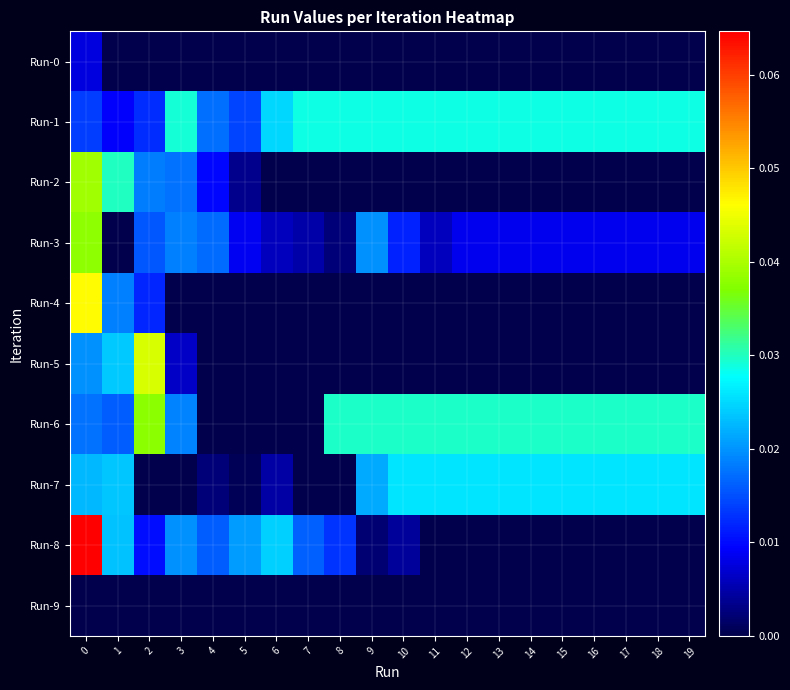

Reading left to right, list all the values displayed in this chart.

Run-0: 0=0.0	1=0.0	2=0.0	3=0.0	4=0.0	5=0.0	6=0.0	7=0.0	8=0.0	9=0.0	10=0.0	11=0.0	12=0.0	13=0.0	14=0.0	15=0.0	16=0.0	17=0.0	18=0.0	19=0.0
Run-1: 0=0.0	1=0.0	2=0.0	3=0.0	4=0.0	5=0.0	6=0.0	7=0.0	8=0.0	9=0.0	10=0.0	11=0.0	12=0.0	13=0.0	14=0.0	15=0.0	16=0.0	17=0.0	18=0.0	19=0.0
Run-2: 0=0.0	1=0.0	2=0.0	3=0.0	4=0.0	5=0.0	6=0.0	7=0.0	8=0.0	9=0.0	10=0.0	11=0.0	12=0.0	13=0.0	14=0.0	15=0.0	16=0.0	17=0.0	18=0.0	19=0.0
Run-3: 0=0.0	1=0.0	2=0.0	3=0.0	4=0.0	5=0.0	6=0.0	7=0.0	8=0.0	9=0.0	10=0.0	11=0.0	12=0.0	13=0.0	14=0.0	15=0.0	16=0.0	17=0.0	18=0.0	19=0.0
Run-4: 0=0.0	1=0.0	2=0.0	3=0.0	4=0.0	5=0.0	6=0.0	7=0.0	8=0.0	9=0.0	10=0.0	11=0.0	12=0.0	13=0.0	14=0.0	15=0.0	16=0.0	17=0.0	18=0.0	19=0.0
Run-5: 0=0.0	1=0.0	2=0.0	3=0.0	4=0.0	5=0.0	6=0.0	7=0.0	8=0.0	9=0.0	10=0.0	11=0.0	12=0.0	13=0.0	14=0.0	15=0.0	16=0.0	17=0.0	18=0.0	19=0.0
Run-6: 0=0.0	1=0.0	2=0.0	3=0.0	4=0.0	5=0.0	6=0.0	7=0.0	8=0.0	9=0.0	10=0.0	11=0.0	12=0.0	13=0.0	14=0.0	15=0.0	16=0.0	17=0.0	18=0.0	19=0.0
Run-7: 0=0.0	1=0.0	2=0.0	3=0.0	4=0.0	5=0.0	6=0.0	7=0.0	8=0.0	9=0.0	10=0.0	11=0.0	12=0.0	13=0.0	14=0.0	15=0.0	16=0.0	17=0.0	18=0.0	19=0.0
Run-8: 0=0.1	1=0.0	2=0.0	3=0.0	4=0.0	5=0.0	6=0.0	7=0.0	8=0.0	9=0.0	10=0.0	11=0.0	12=0.0	13=0.0	14=0.0	15=0.0	16=0.0	17=0.0	18=0.0	19=0.0
Run-9: 0=0.0	1=0.0	2=0.0	3=0.0	4=0.0	5=0.0	6=0.0	7=0.0	8=0.0	9=0.0	10=0.0	11=0.0	12=0.0	13=0.0	14=0.0	15=0.0	16=0.0	17=0.0	18=0.0	19=0.0